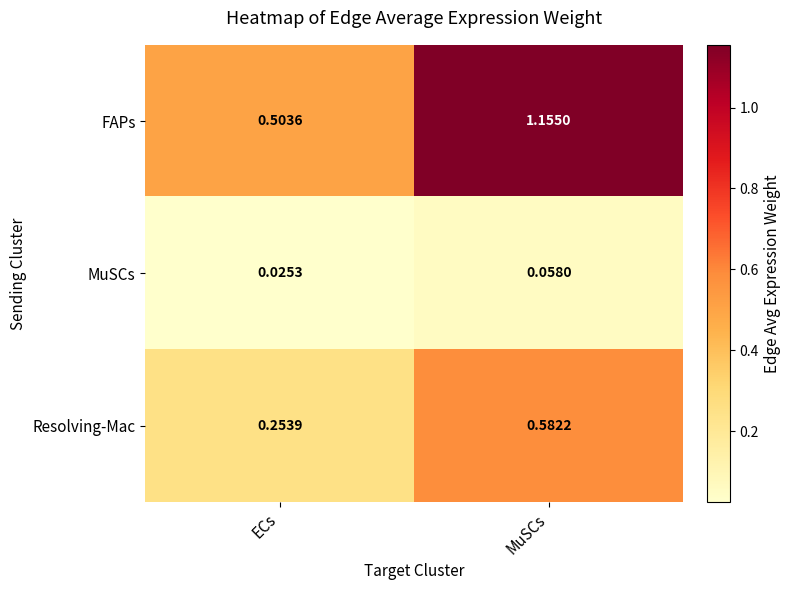

At which category does the chart reach its peak across all series?

MuSCs